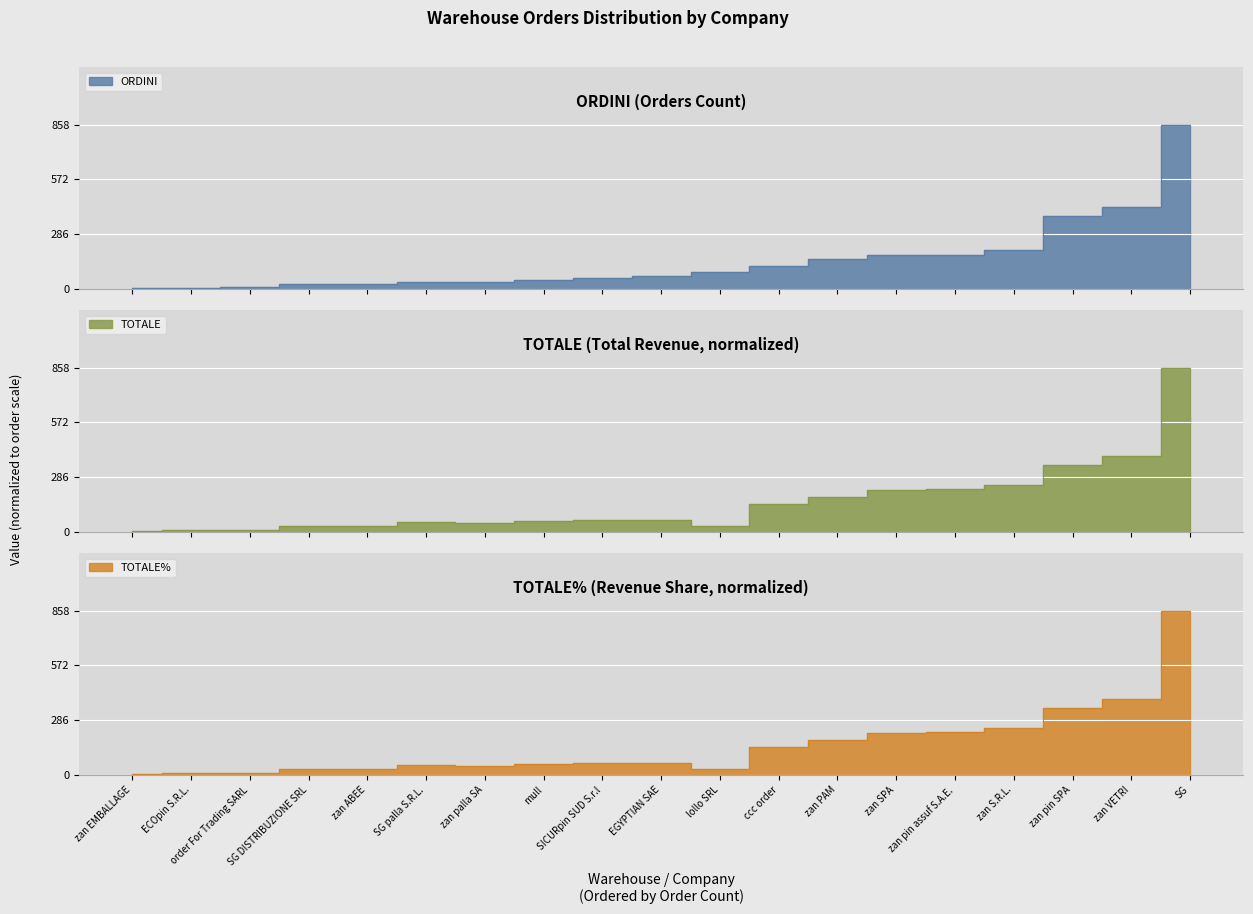

Where does the ORDINI series first go above 68?

lollo SRL